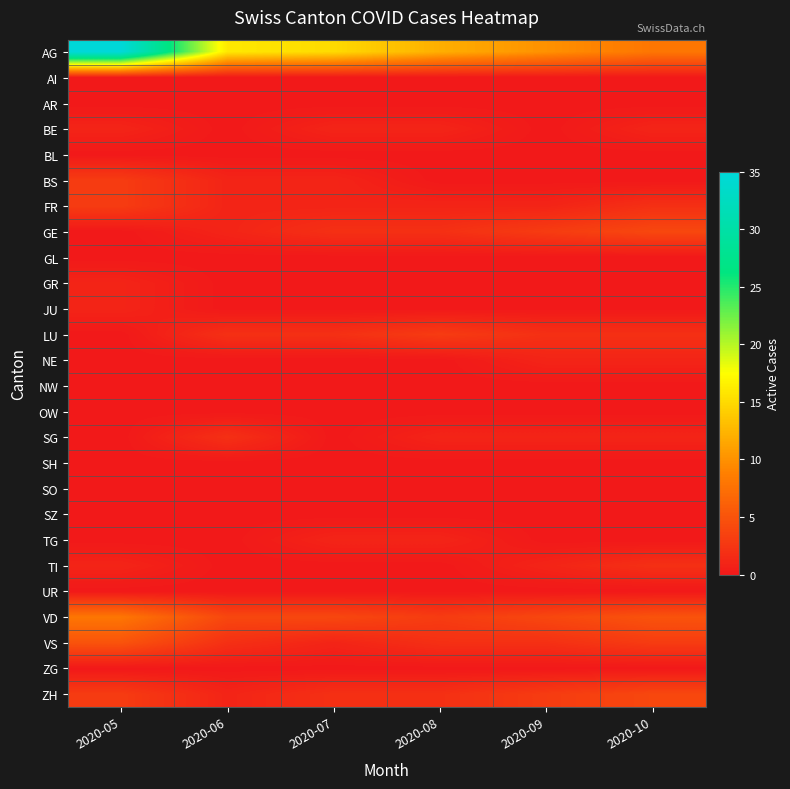

Which label corresponds to the largest value in the chart?

2020-05